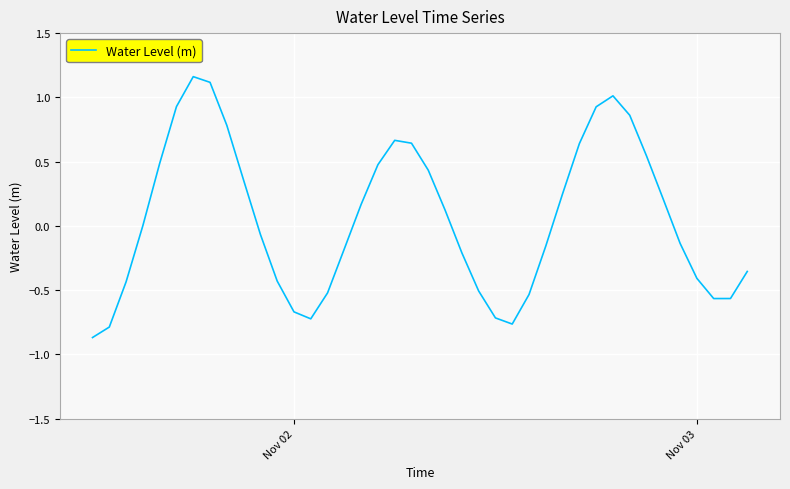

What is the sum of all values?

2.2